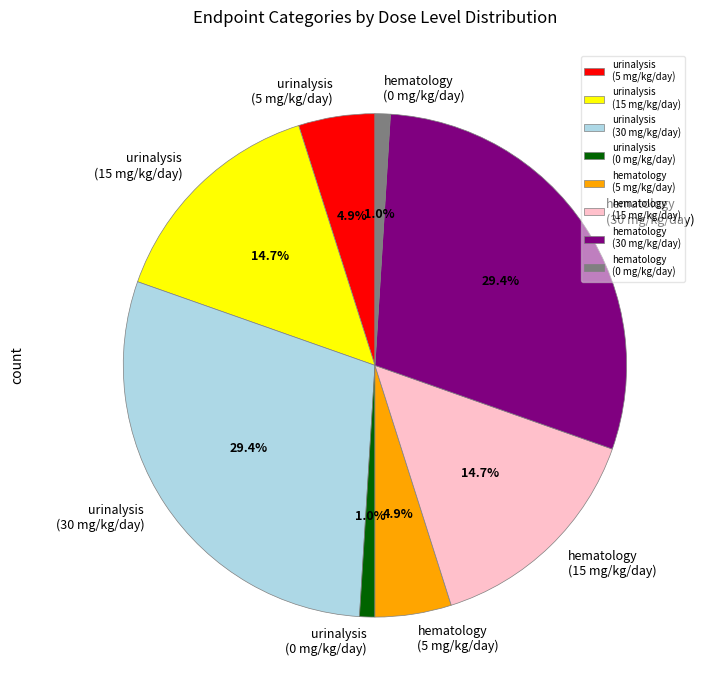

How many segments does this pie chart have?

8